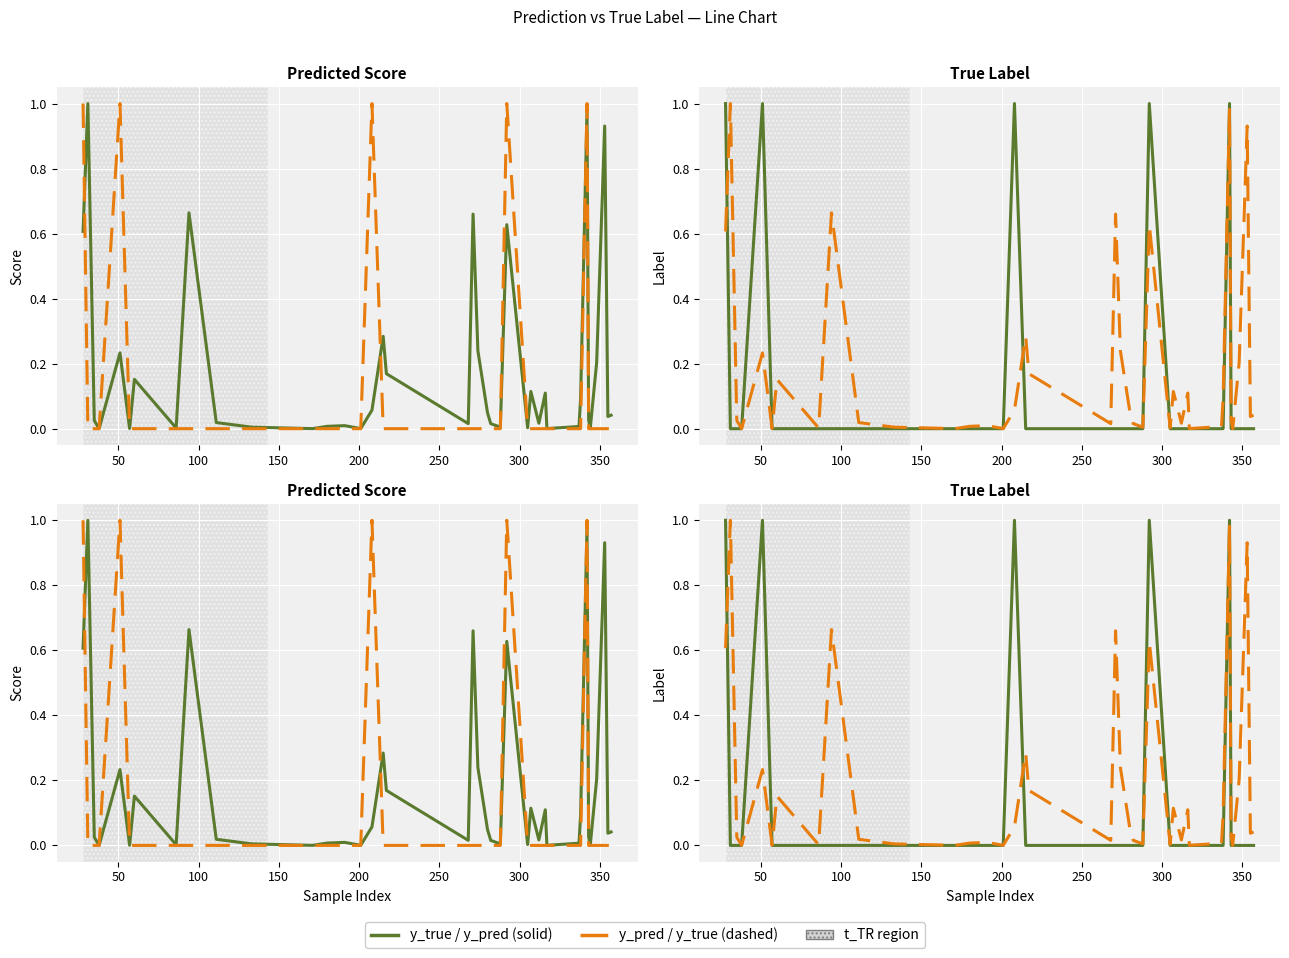

Is this an area chart (filled region under the line)?

No